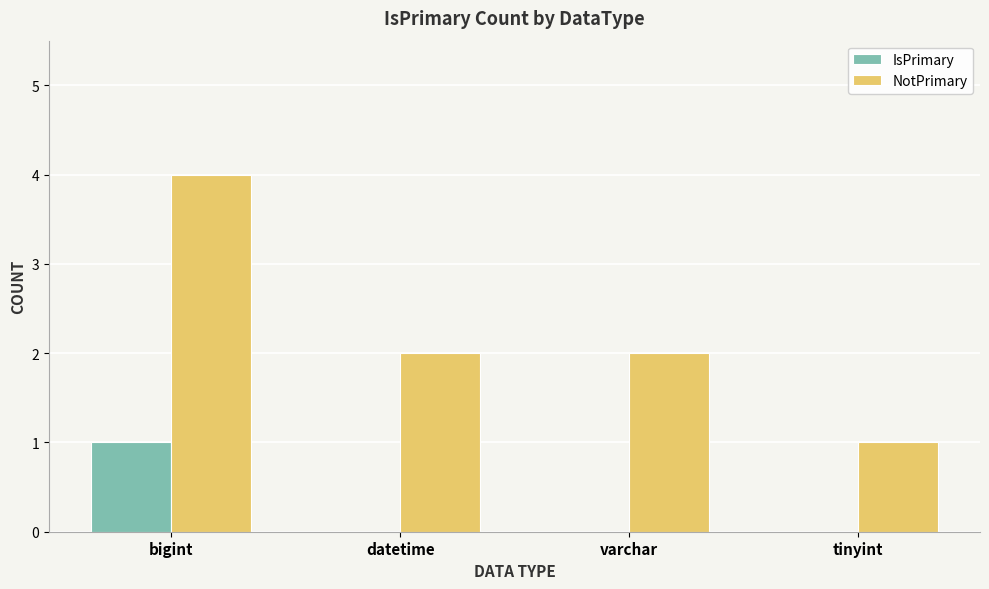

Which series has the largest total across all categories?

NotPrimary